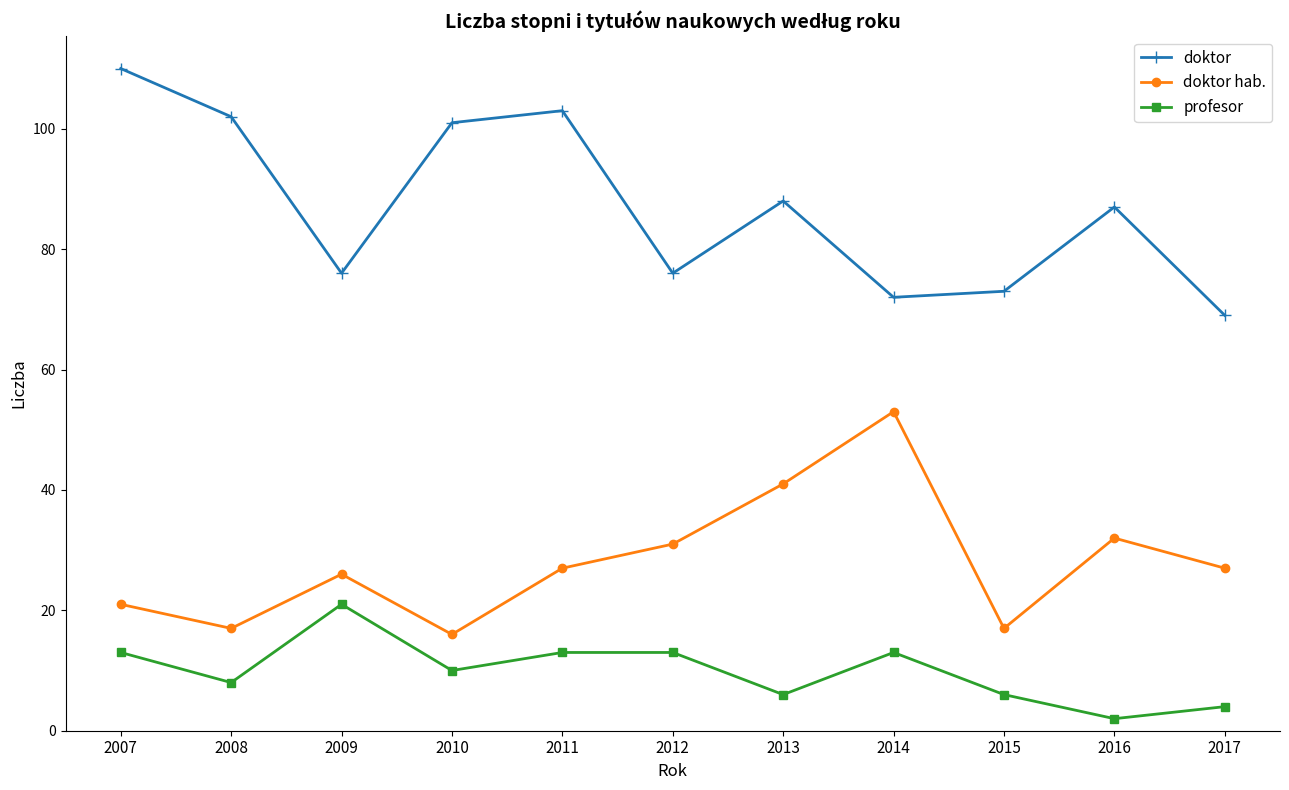

Reading left to right, what are all the values shown in this chart?

doktor: 110	102	76	101	103	76	88	72	73	87	69
doktor hab.: 21	17	26	16	27	31	41	53	17	32	27
profesor: 13	8	21	10	13	13	6	13	6	2	4